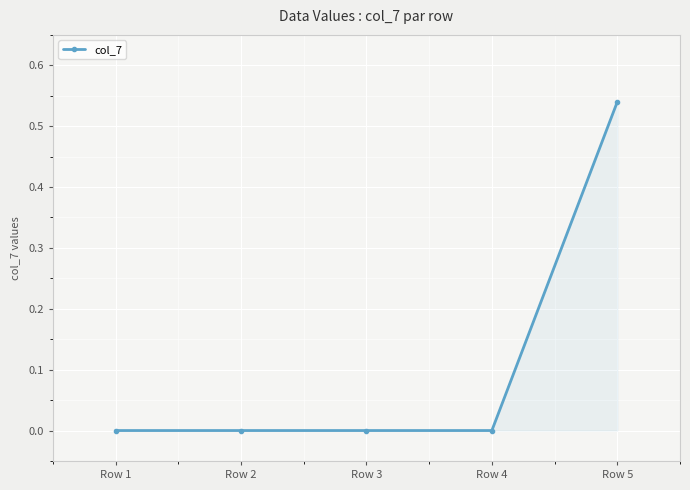

The chart shows a value of 0.0 at Row 4. True or false?

True